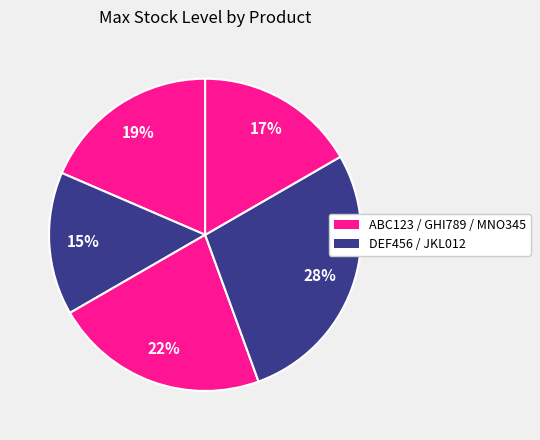

Rank the categories by value from highest to lowest.

JKL012, GHI789, ABC123, MNO345, DEF456